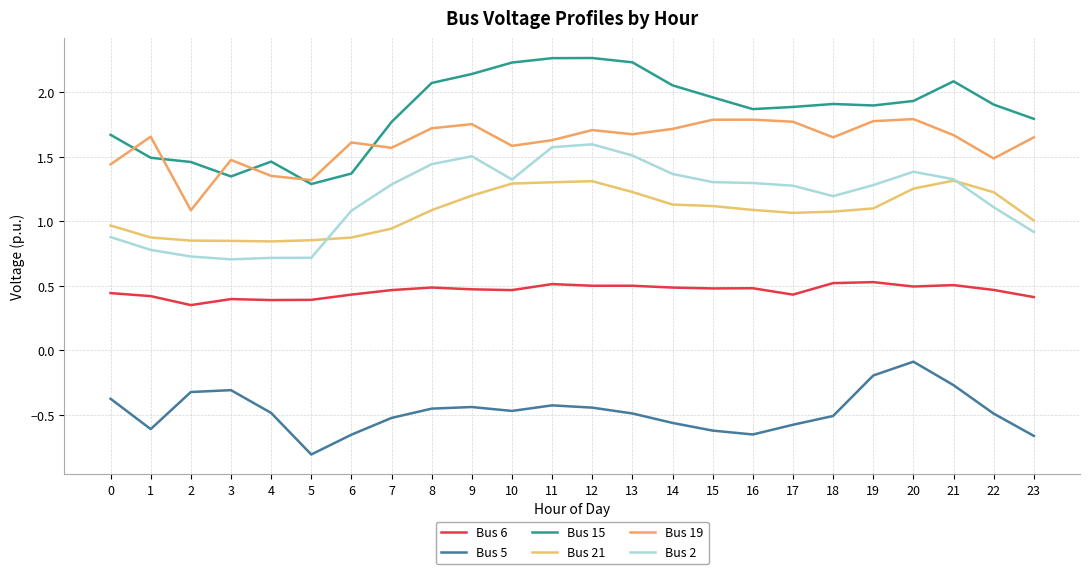

In Bus 21, how many points are higher than both neighbors (excluding endpoints)?

2